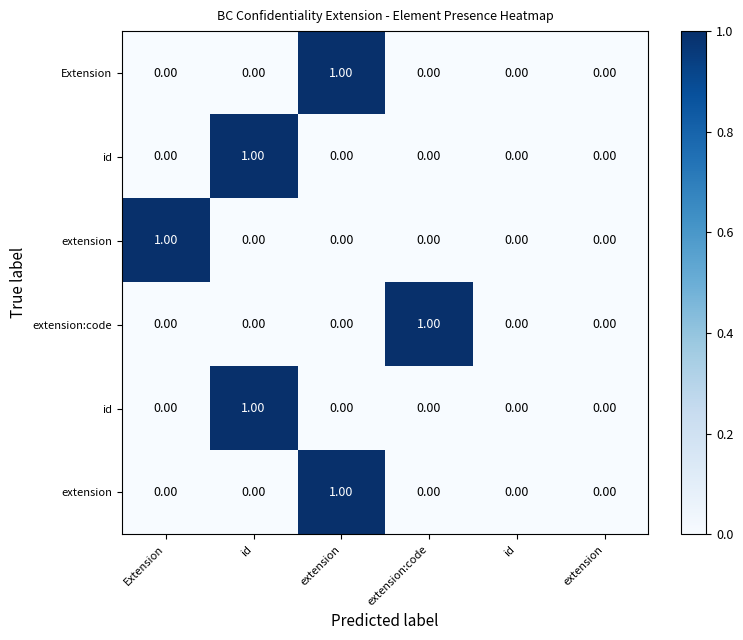

What is the greatest value displayed?

1